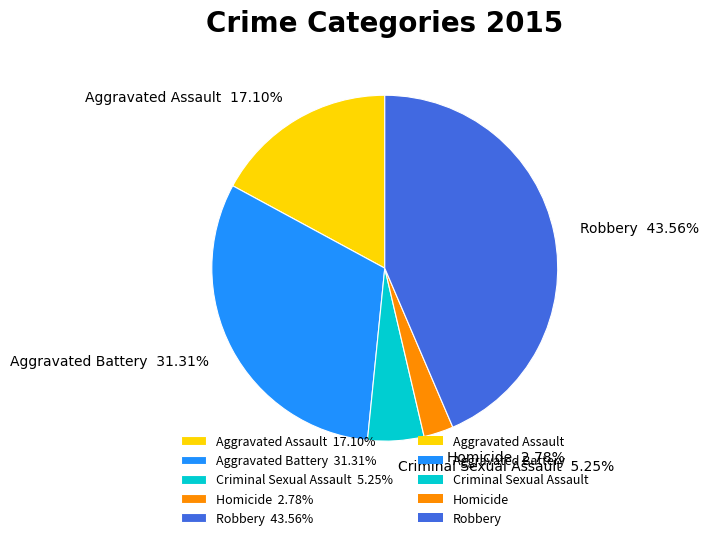

Does Aggravated Assault account for over 50% of the chart?

No